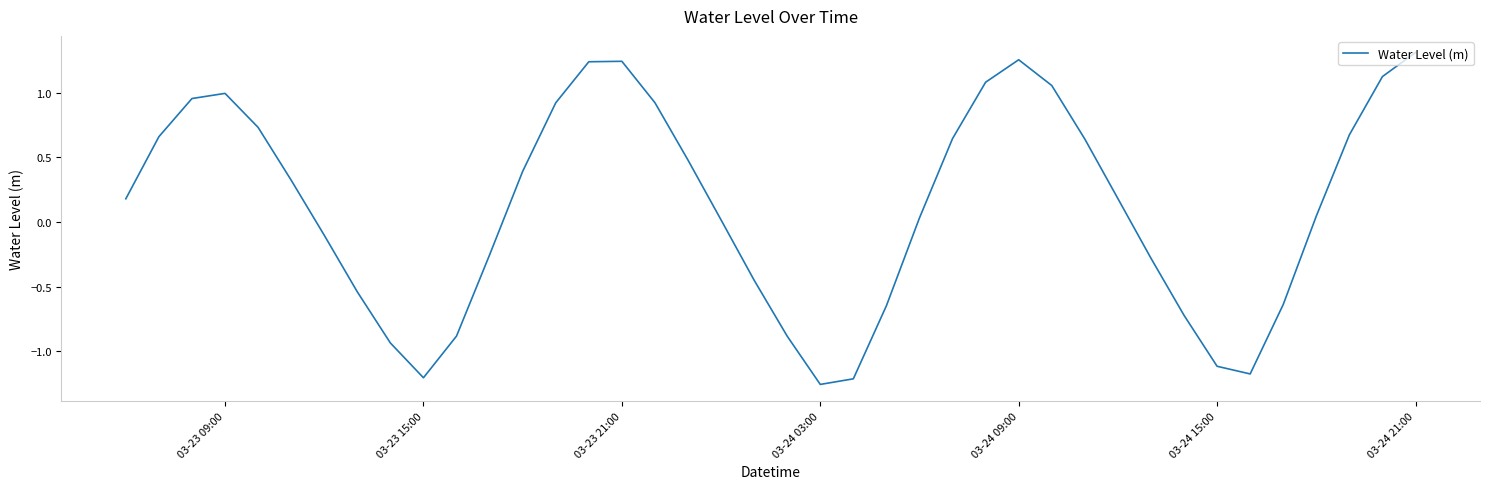

How many interior local valleys (lower than both neighbors) does the data have?

3